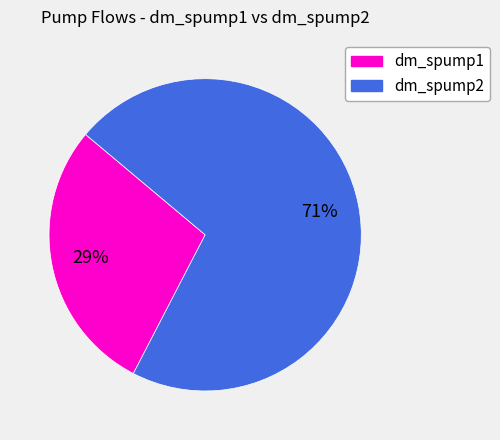

Is there any slice that represents more than half of the pie?

Yes